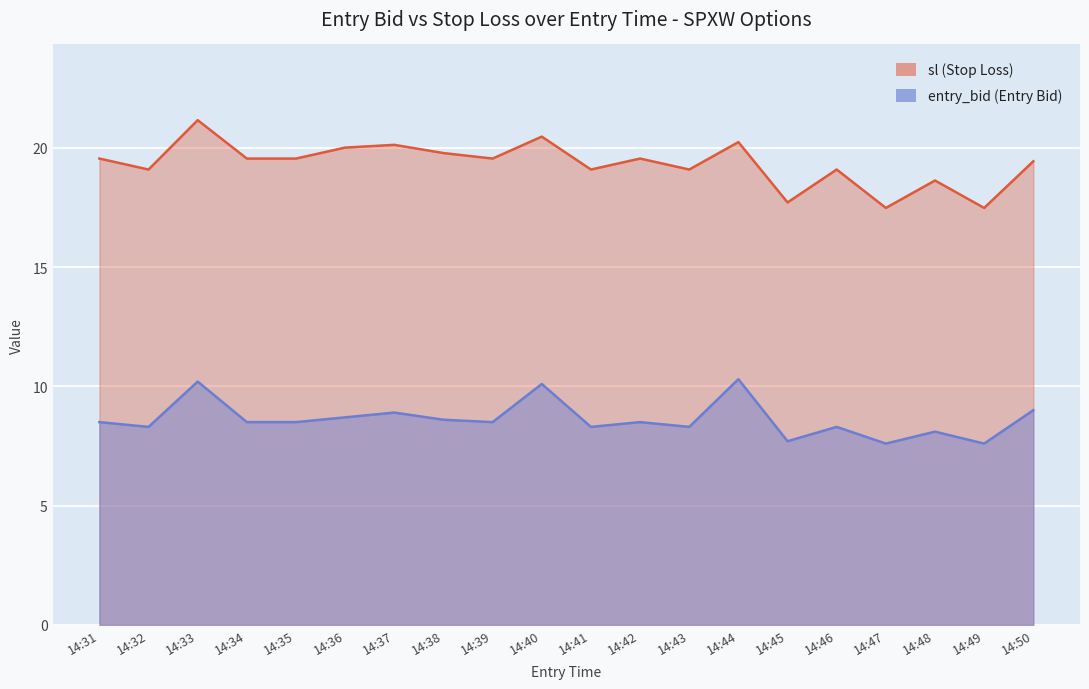

Where does the entry_bid series first go above 8?

14:31